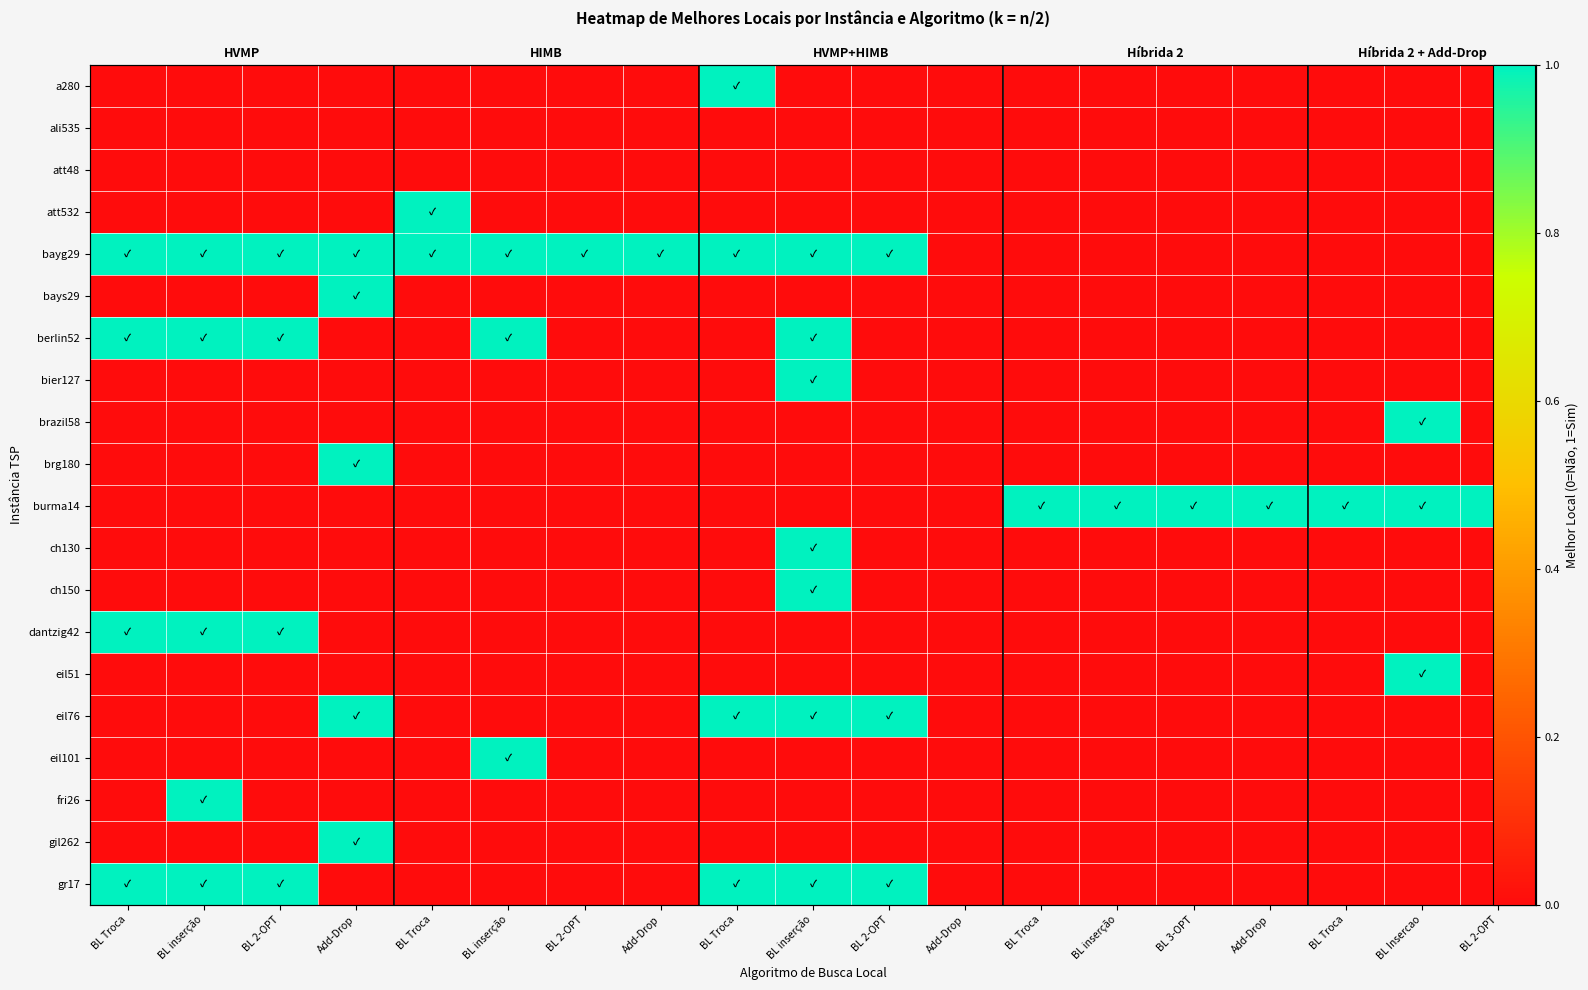

At which category is the sum across all series the highest?

BL inserção